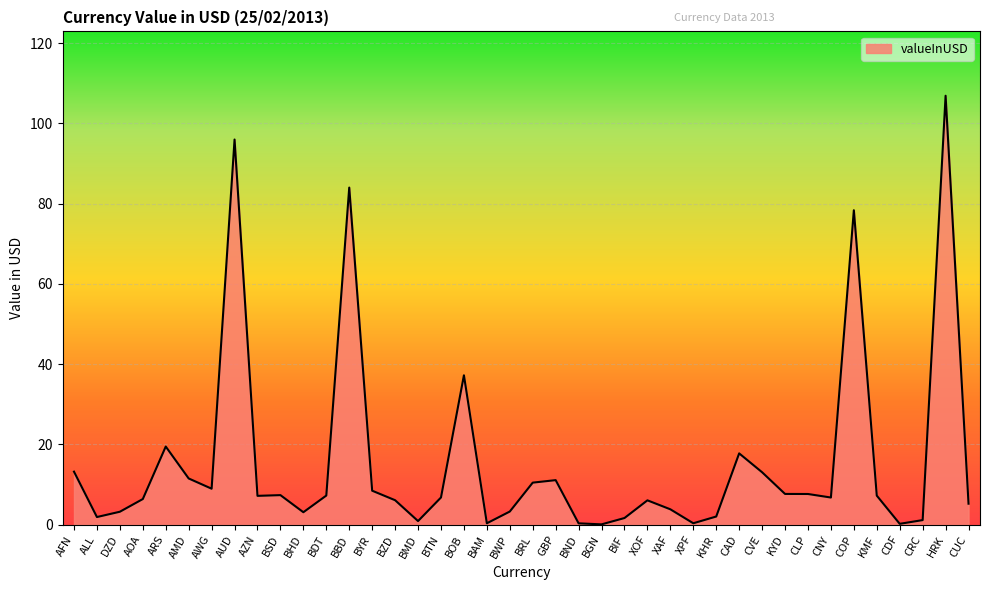

What position from the right is AUD?

33